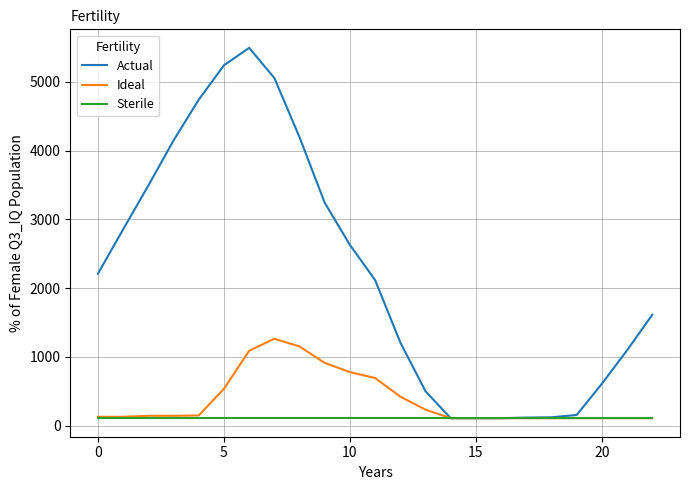

Which series has the largest total across all categories?

Actual